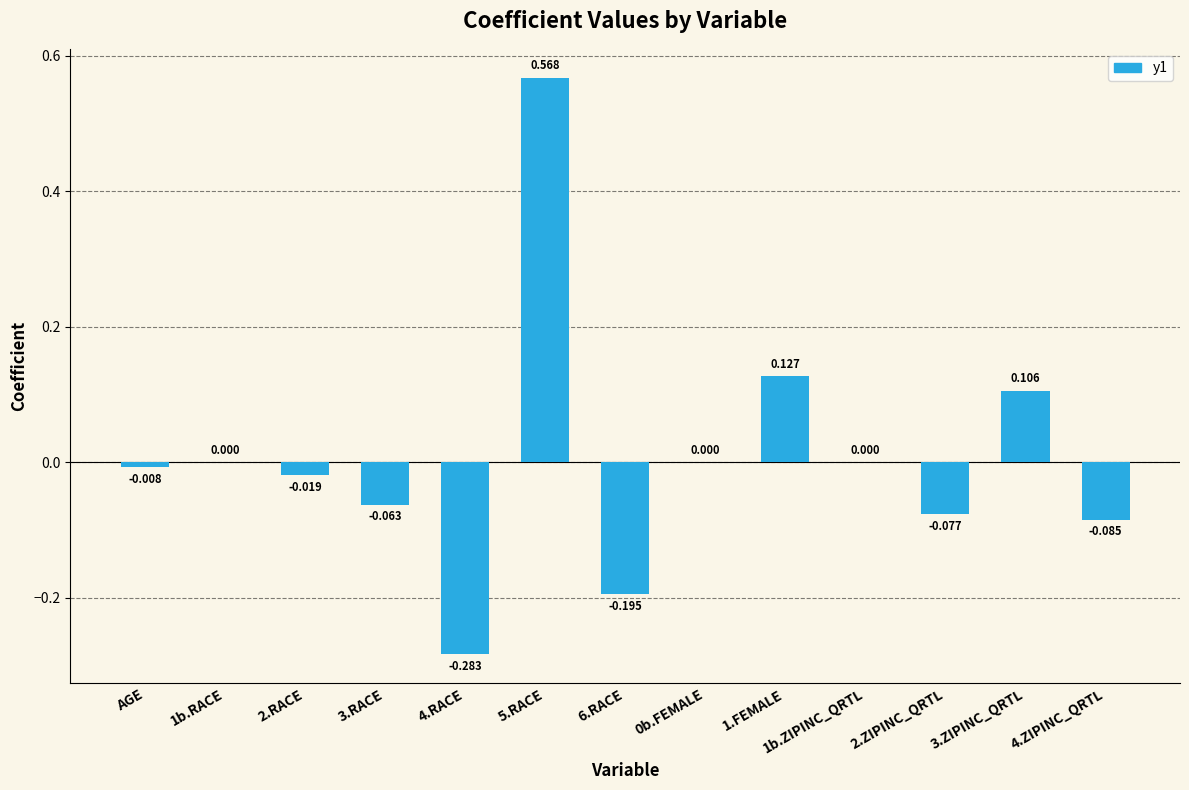

What is the change in value from 6.RACE to 1b.ZIPINC_QRTL?

+0.2